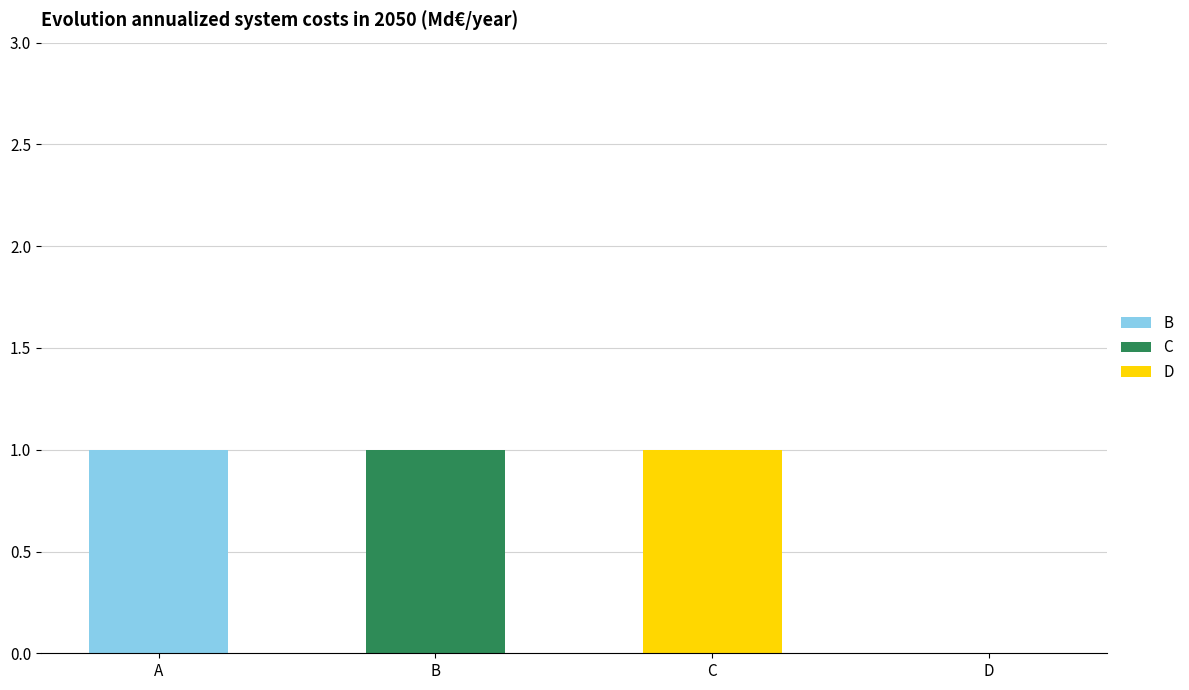

Reading left to right, transcribe the values for B.

A=1	B=0	C=0	D=0